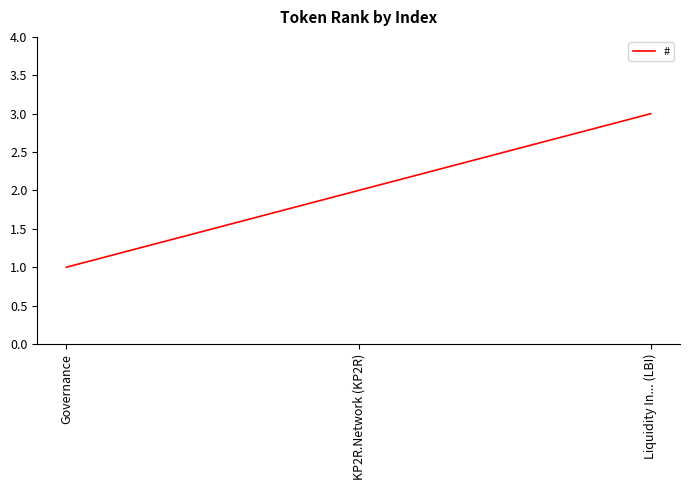

How many lines are shown in the chart?

1